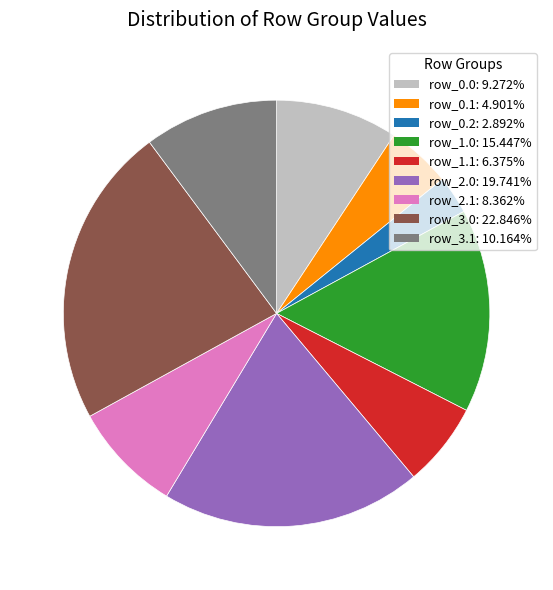

Is the sum of row_2.1 and row_1.0 greater than half?

No